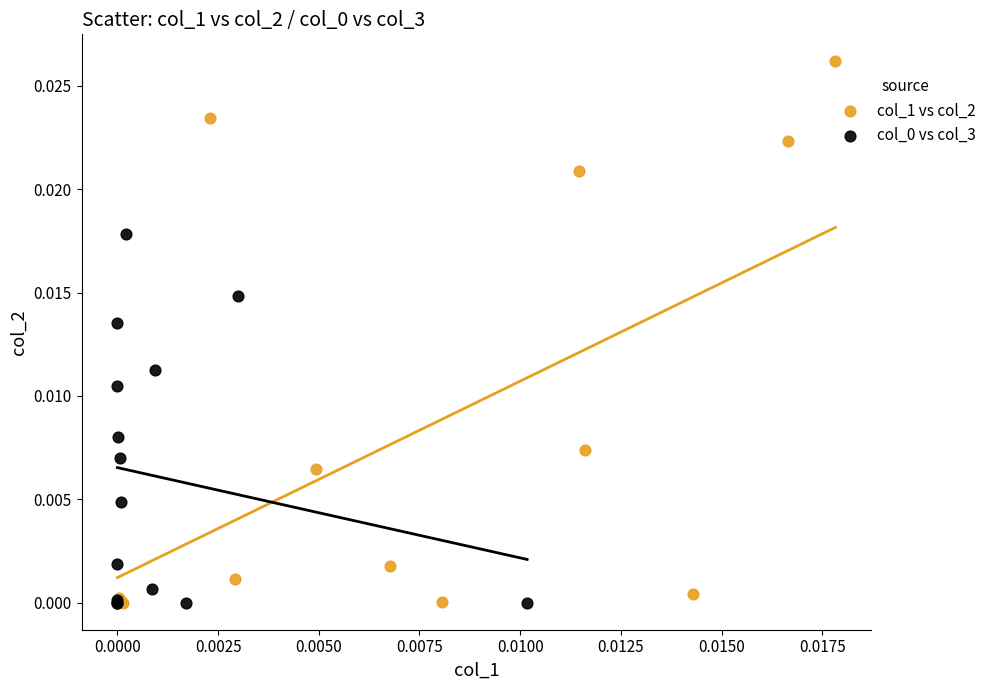

Which series has the largest Y range (max minus min)?

col_1 vs col_2